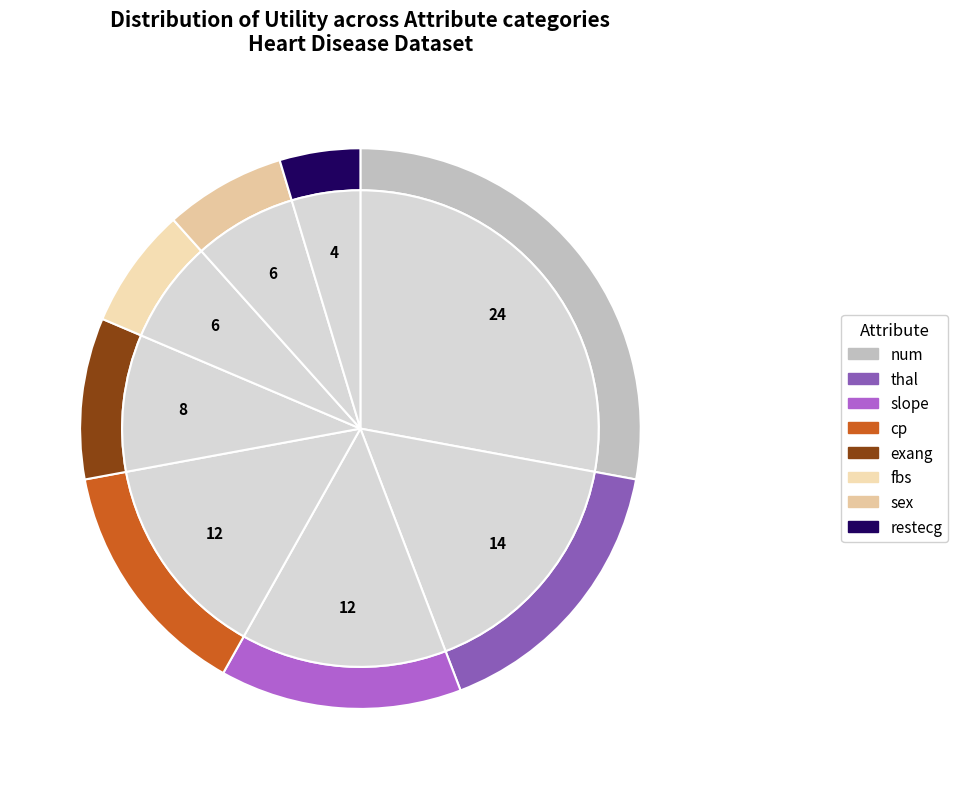

Rank the categories by value from lowest to highest.

restecg, fbs, sex, exang, slope, cp, thal, num